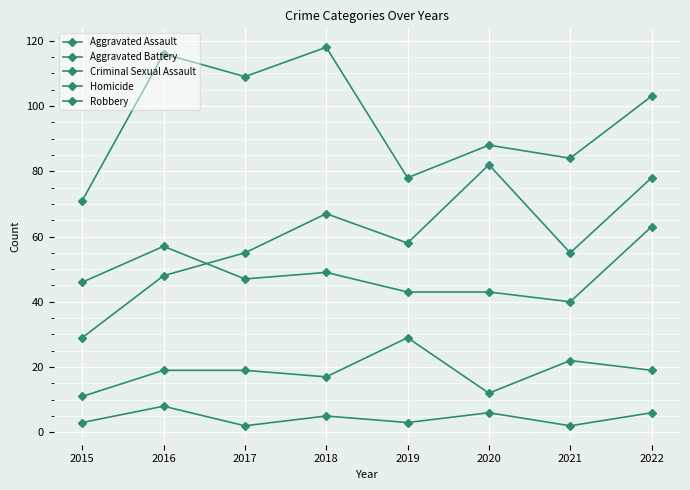

What is the smallest value displayed?

2